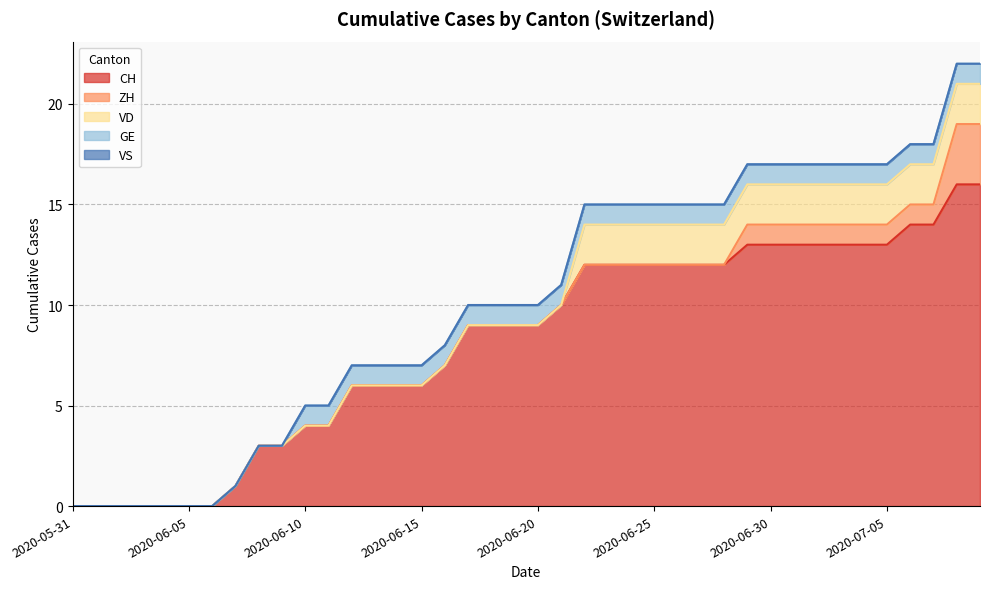

Which category has the lowest value in the ZH series?

2020-05-31